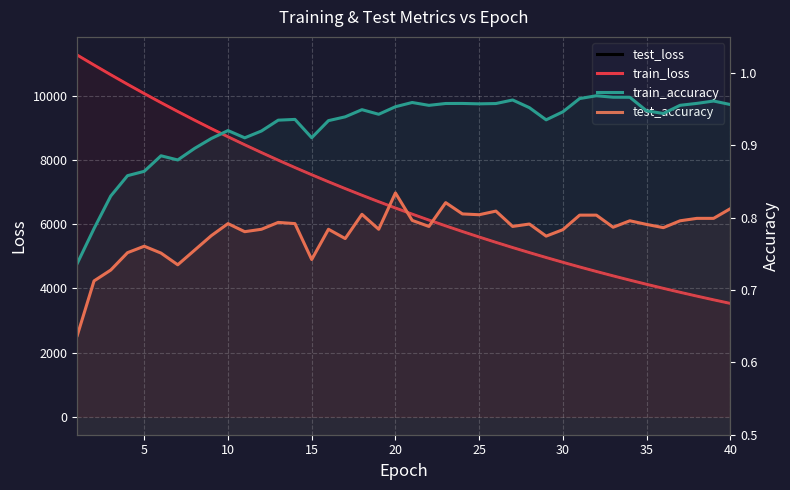

What are all the series names shown in the legend?

test_loss, train_loss, train_accuracy, test_accuracy